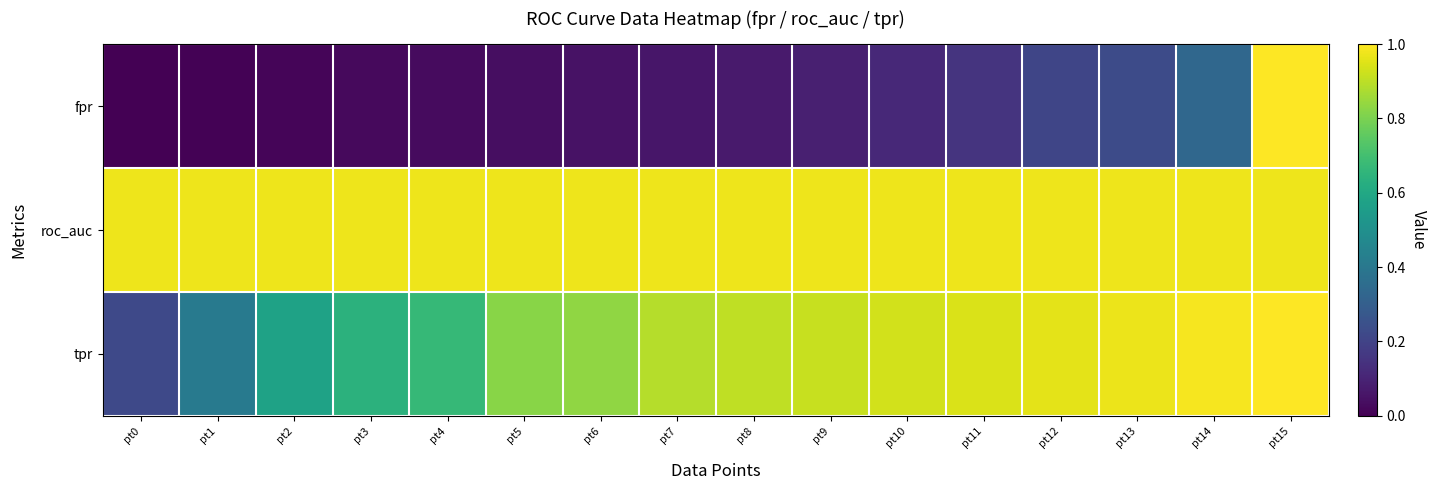

Which series has the largest total across all categories?

roc_auc